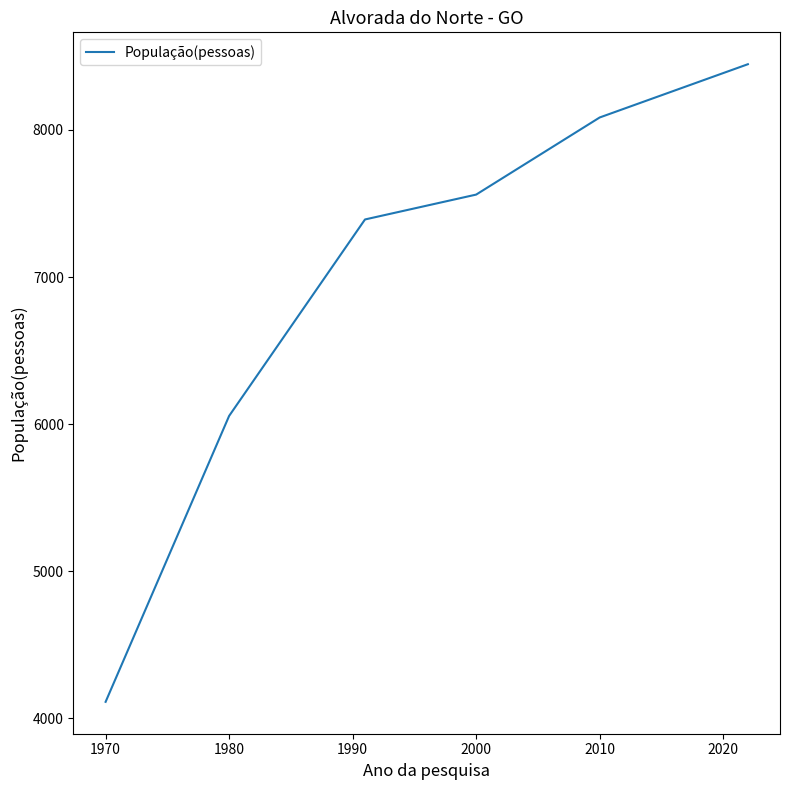

Count the number of categories in the chart.

6